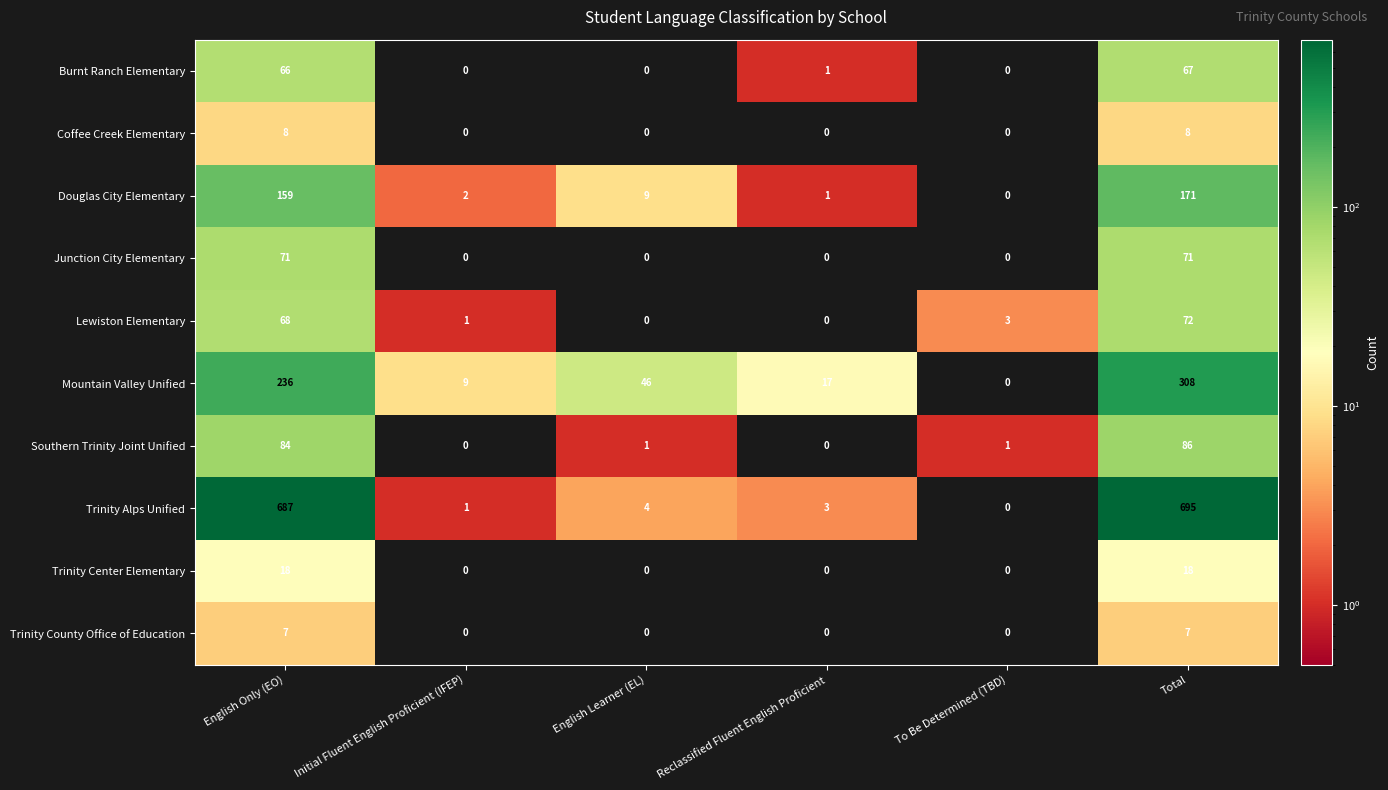

Where does the Southern Trinity Joint Unified series first go above 1?

English Only (EO)